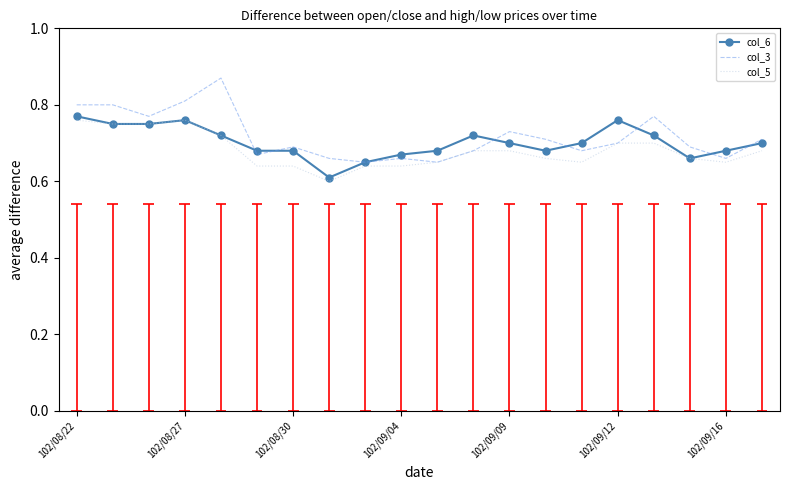

True or false: col_3 has a value of 0.4 at 102/09/16.

False